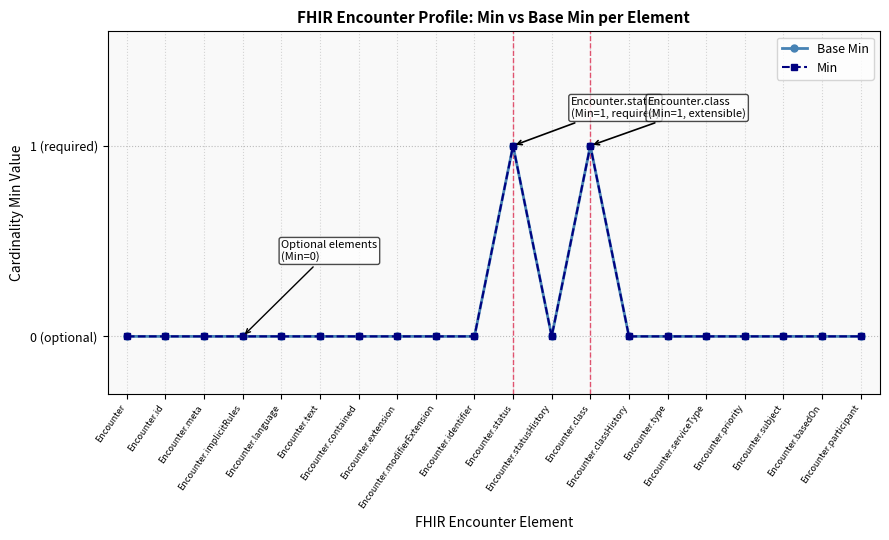

Is this an area chart (filled region under the line)?

No